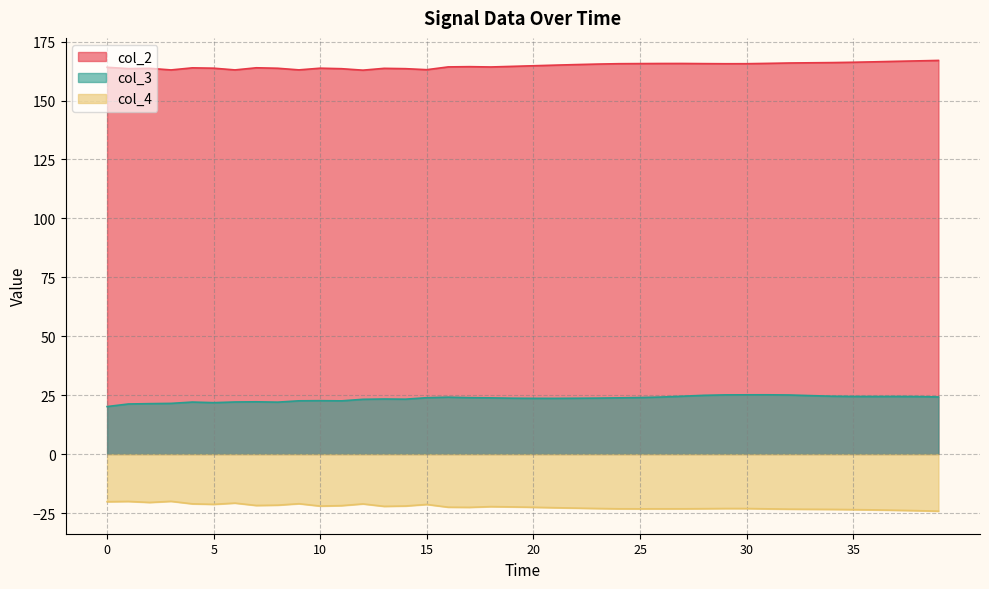

At which category is the sum across all series the highest?

31